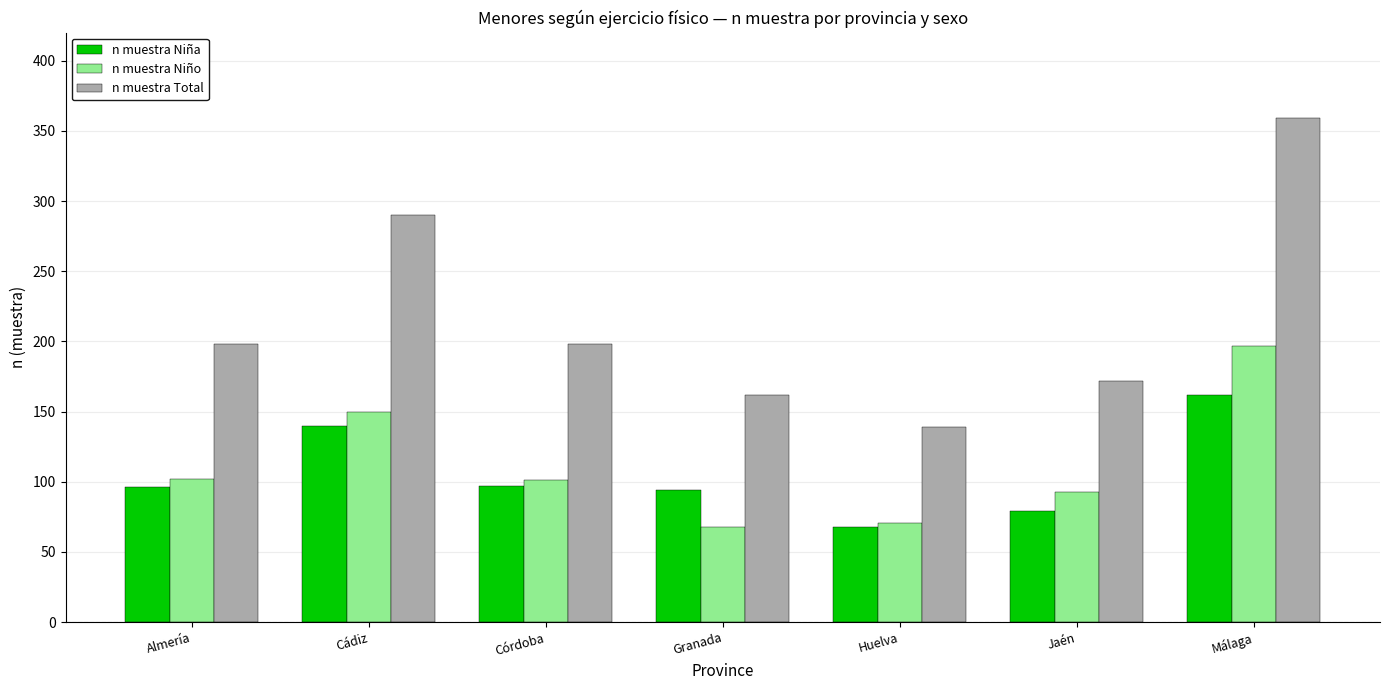

How many bars are there in each group?

3